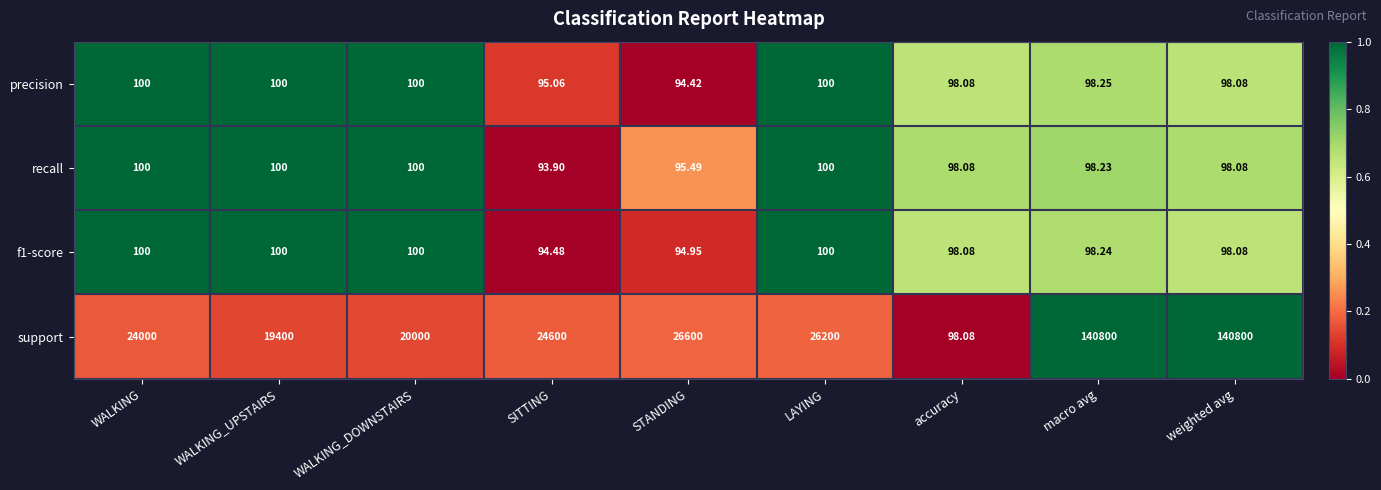

At which label does recall first exceed 98?

WALKING